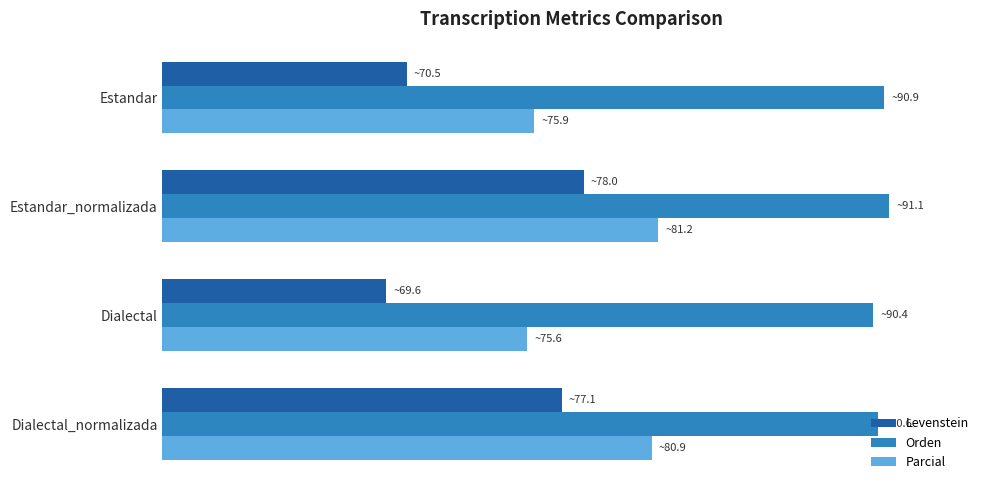

What are all the series names shown in the legend?

Levenstein, Orden, Parcial